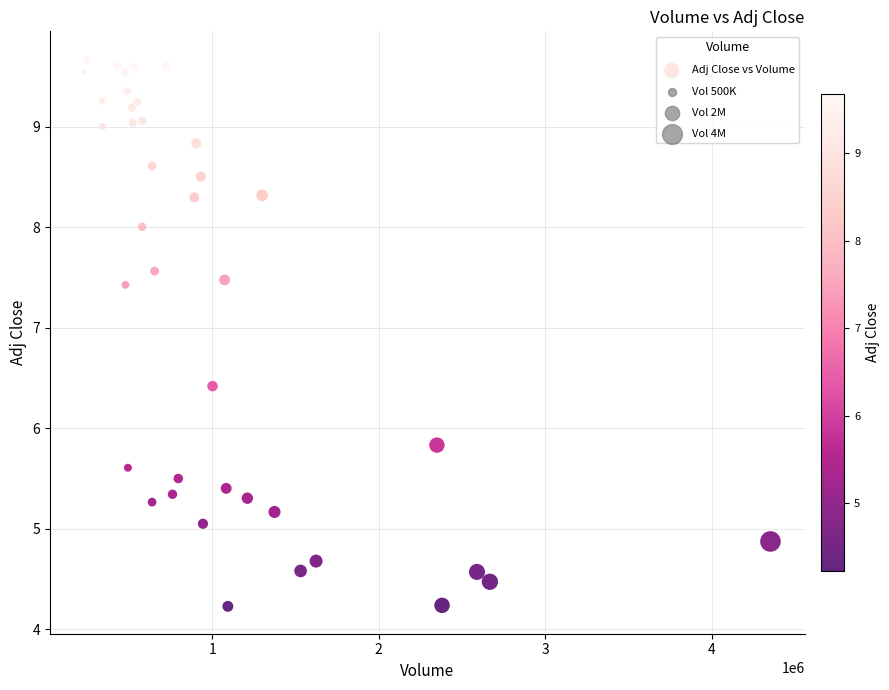

What Y value in the scatter plot is closest to 6?

5.8